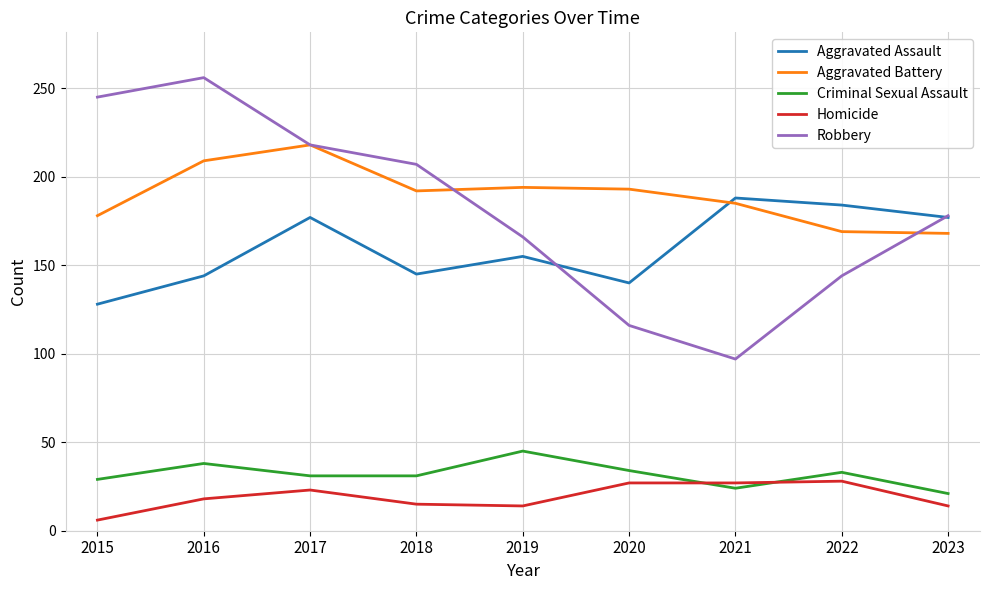

In Aggravated Assault, how many points are lower than both neighbors (excluding endpoints)?

2